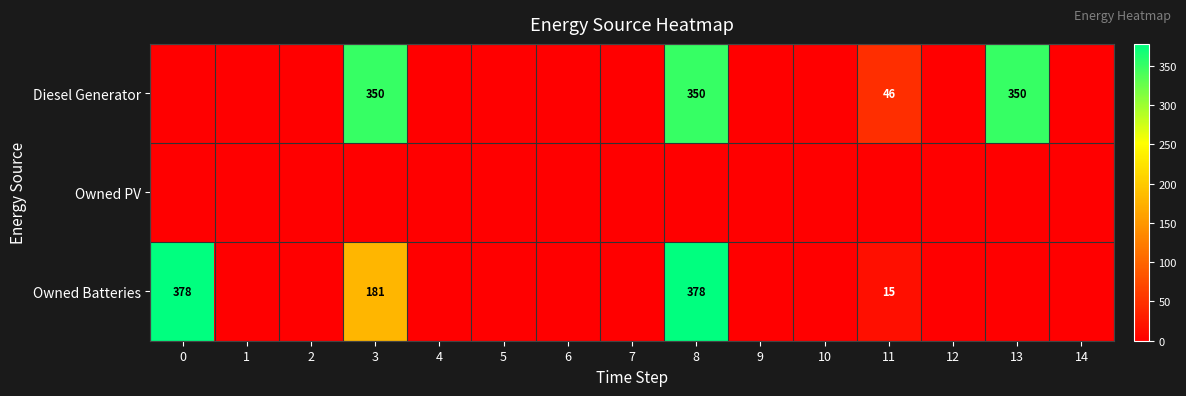

Which series has the widest spread of values?

row_2